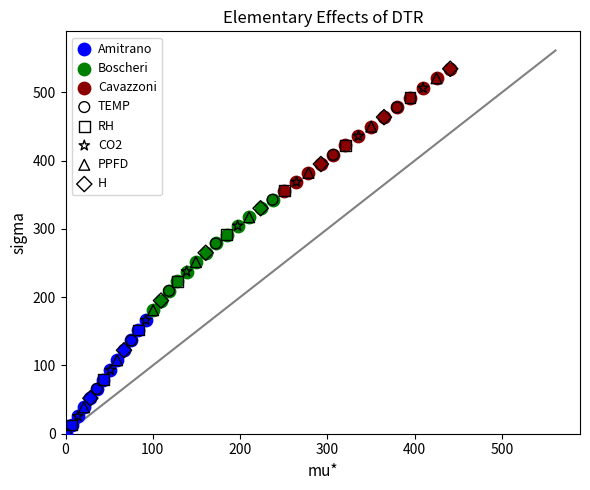

Which series has the largest Y range (max minus min)?

H